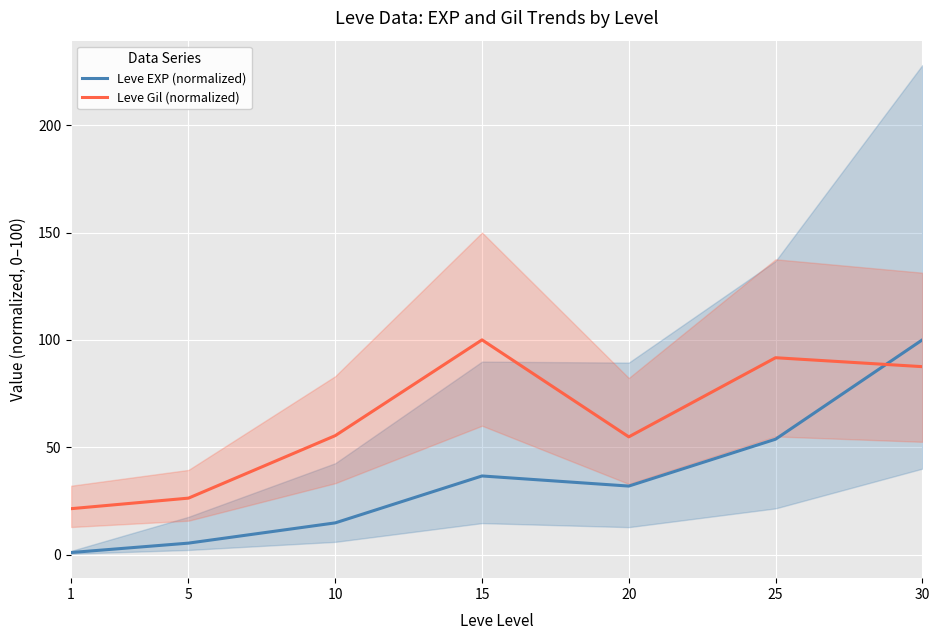

After their last crossing, which series has the higher values: Leve EXP (normalized) or Leve Gil (normalized)?

Leve EXP (normalized)